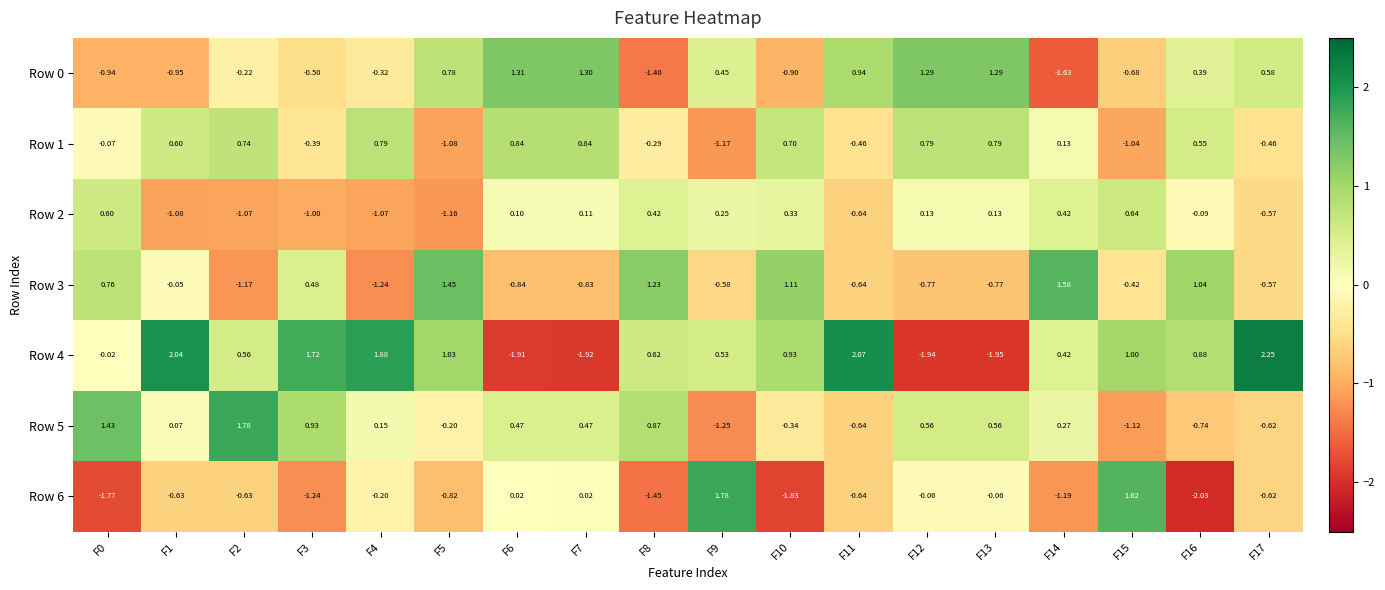

Is the value of Row 4 at F15 greater than the value of Row 0 at F15?

Yes